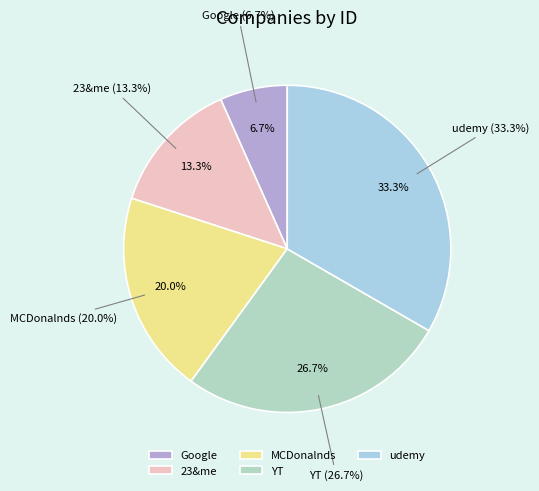

Between 23&me and MCDonalnds, which is larger?

MCDonalnds